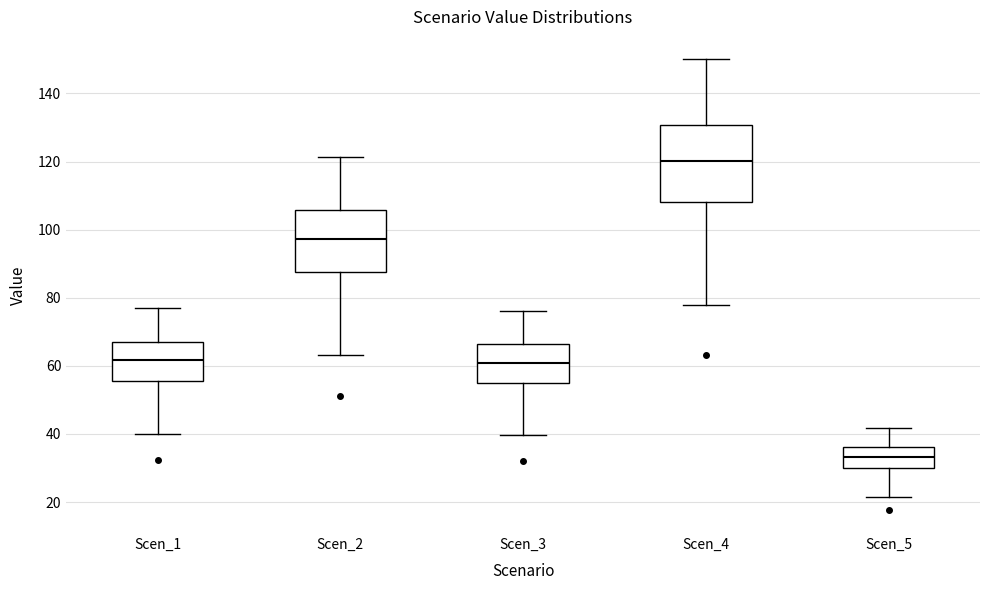

Reading left to right, transcribe this box plot: for each box, give where its median line is, the range the box spans, and where its two whiskers end, as read against the y-axis. The values are not printed on the chart, so give them approximately, as read against the axis.

Scen_1: median 62, box 56 to 68, whiskers 40 to 76
Scen_2: median 98, box 88 to 106, whiskers 64 to 122
Scen_3: median 60, box 54 to 66, whiskers 40 to 76
Scen_4: median 120, box 108 to 130, whiskers 78 to 150
Scen_5: median 34, box 30 to 36, whiskers 22 to 42